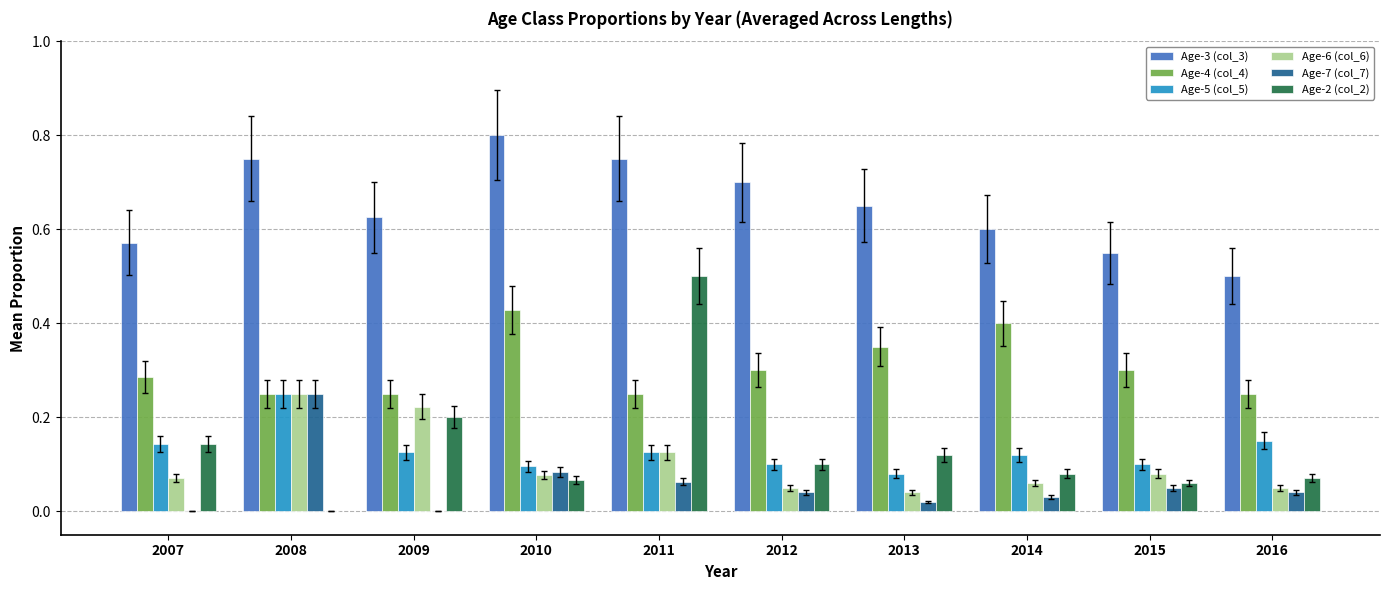

Which series has the widest spread of values?

Age-2 (col_2)